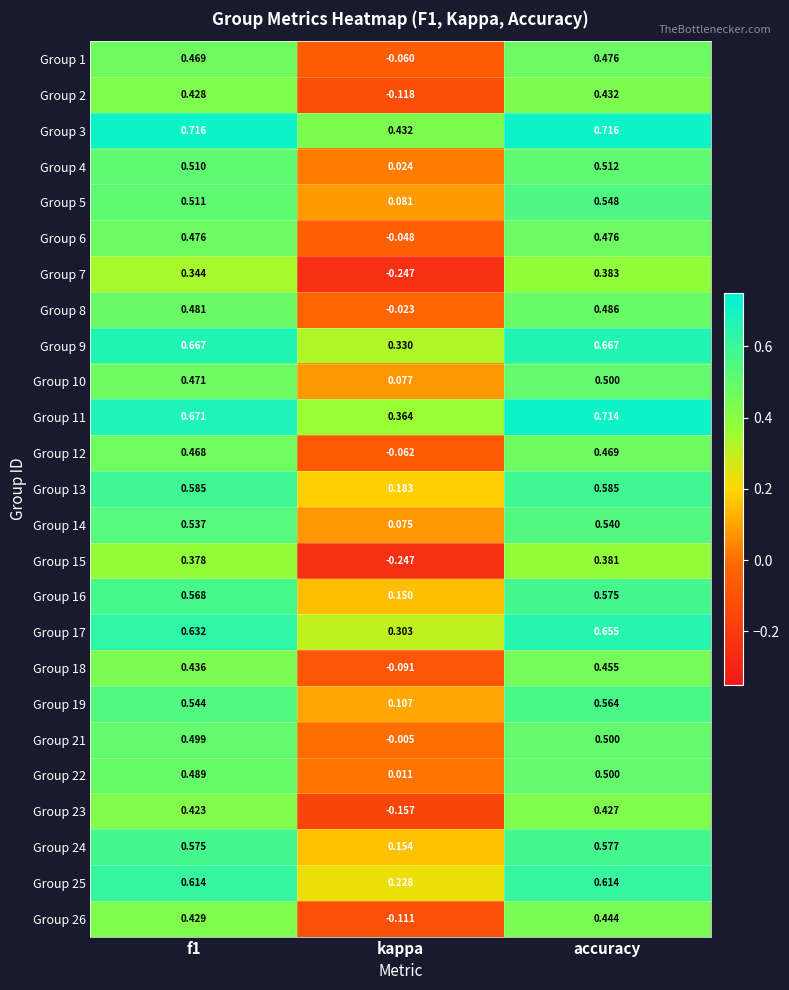

Is the value of Group 7 at kappa greater than the value of Group 25 at kappa?

No